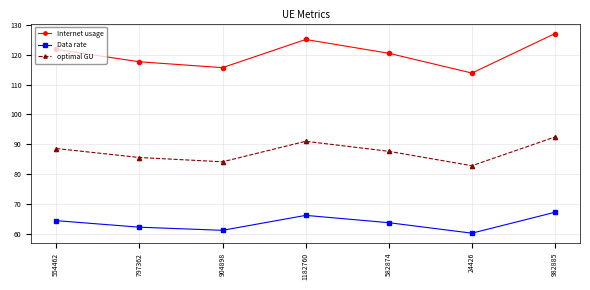

Between 904898 and 24426, which series saw the biggest shift?

Internet usage